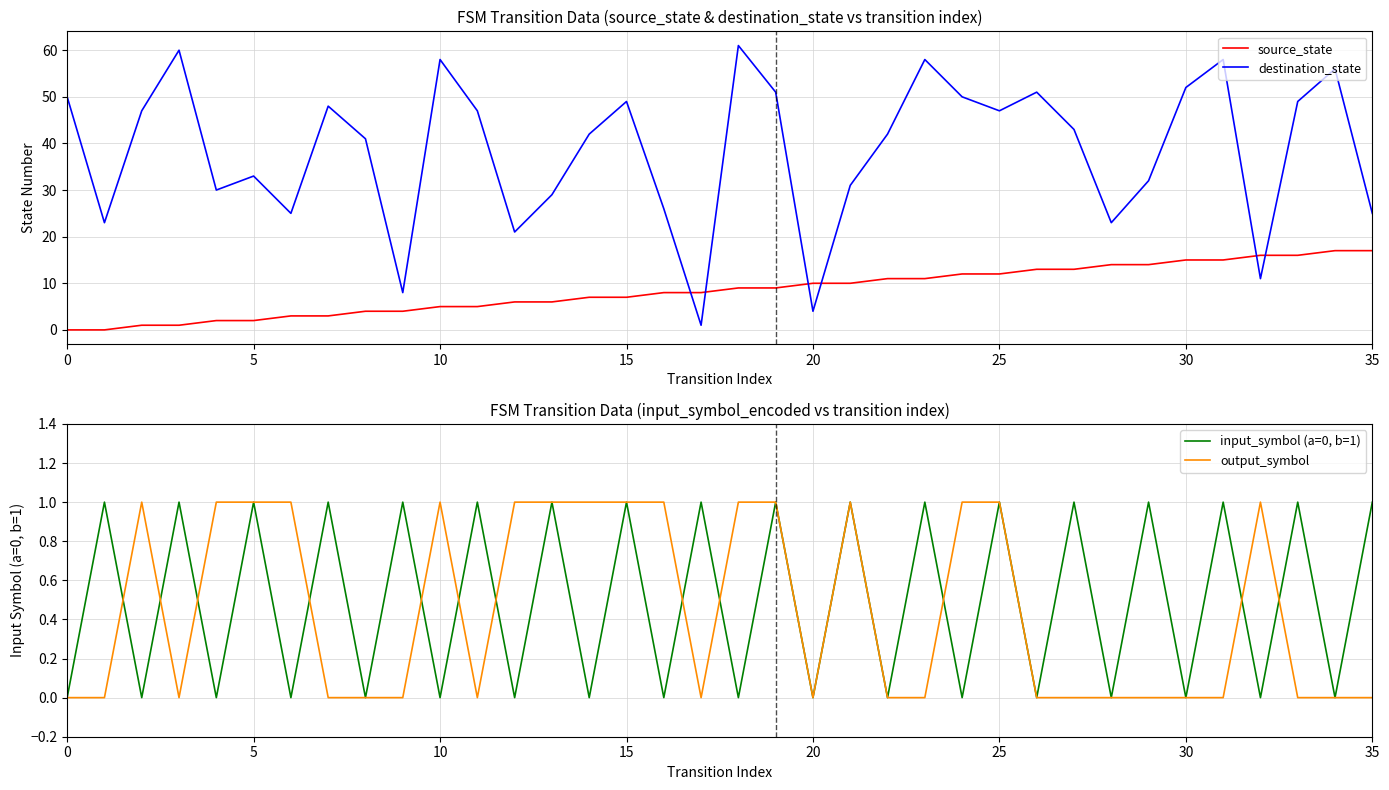

In input_symbol (a=0, b=1), how many points are lower than both neighbors (excluding endpoints)?

17